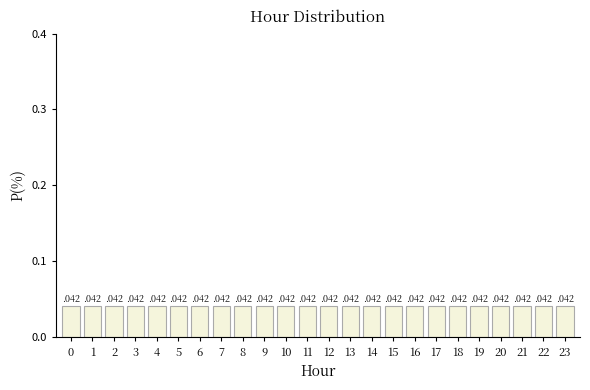

Reading left to right, transcribe this chart: for each bar, give the range it covers on the x-axis and its height.

-0.5 to 0.5: 0
0.5 to 1.5: 0
1.5 to 2.5: 0
2.5 to 3.5: 0
3.5 to 4.5: 0
4.5 to 5.5: 0
5.5 to 6.5: 0
6.5 to 7.5: 0
7.5 to 8.5: 0
8.5 to 9.5: 0
9.5 to 10.5: 0
10.5 to 11.5: 0
11.5 to 12.5: 0
12.5 to 13.5: 0
13.5 to 14.5: 0
14.5 to 15.5: 0
15.5 to 16.5: 0
16.5 to 17.5: 0
17.5 to 18.5: 0
18.5 to 19.5: 0
19.5 to 20.5: 0
20.5 to 21.5: 0
21.5 to 22.5: 0
22.5 to 23.5: 0